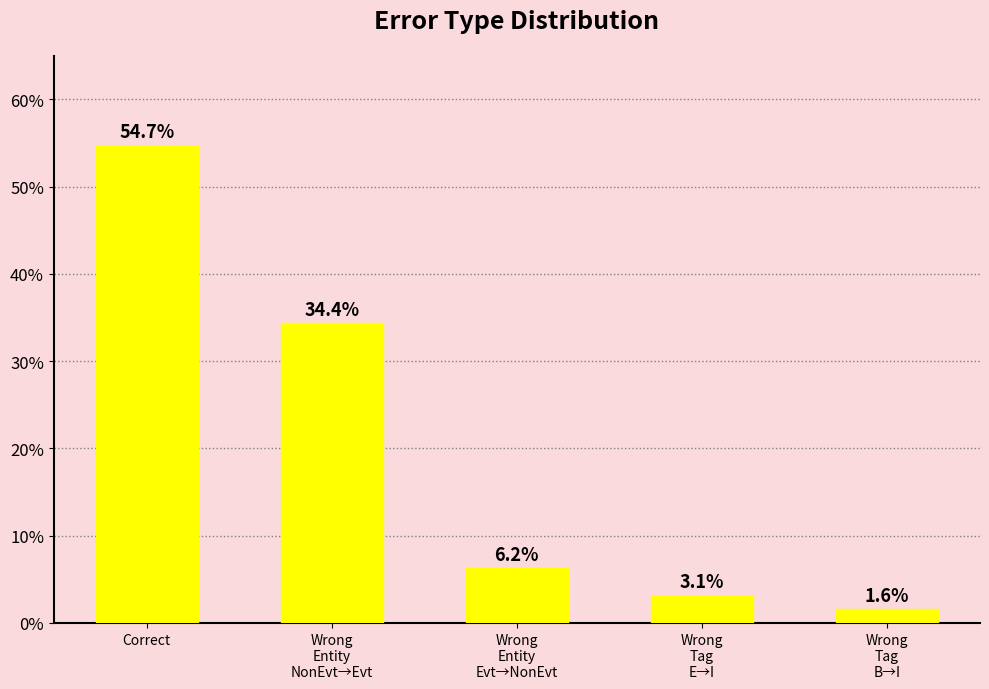

Which category has the highest value across all series?

Correct